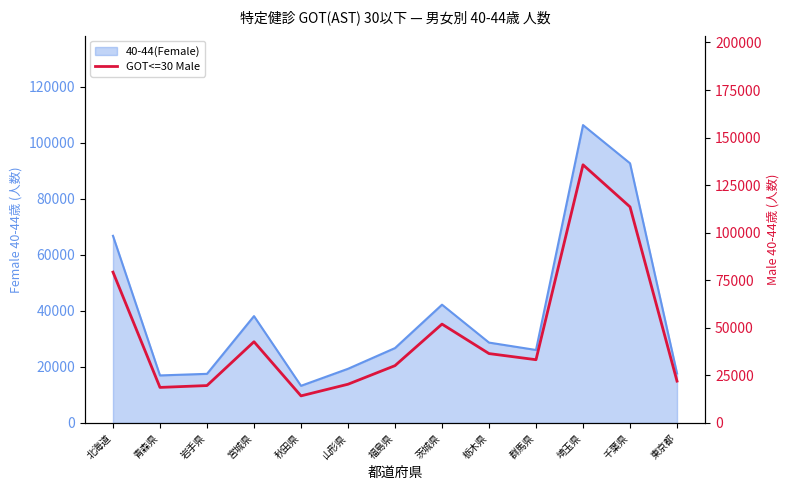

True or false: there are more than 1 points higher than both neighbors.

True